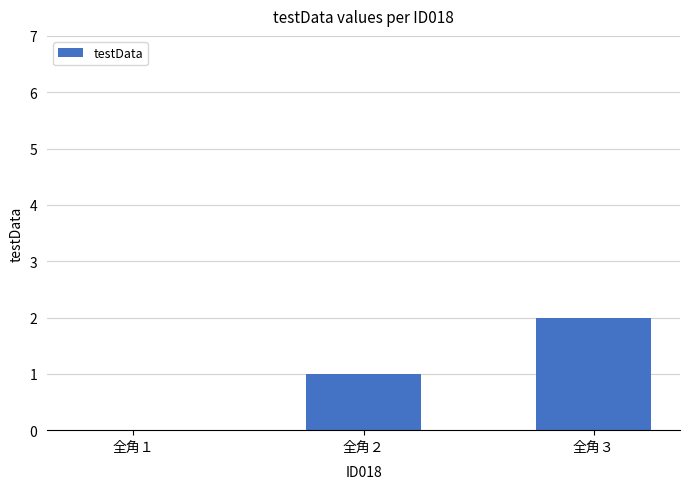

True or false: the data shows -1 at 全角１.

False